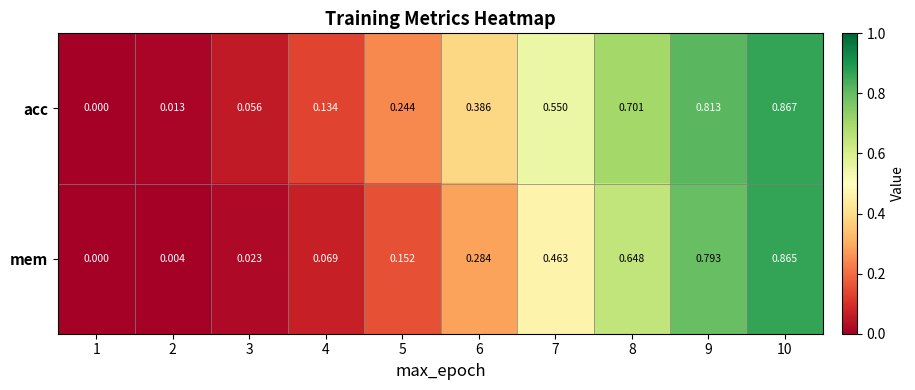

At 10, list the series in order from smallest to largest.

mem, acc